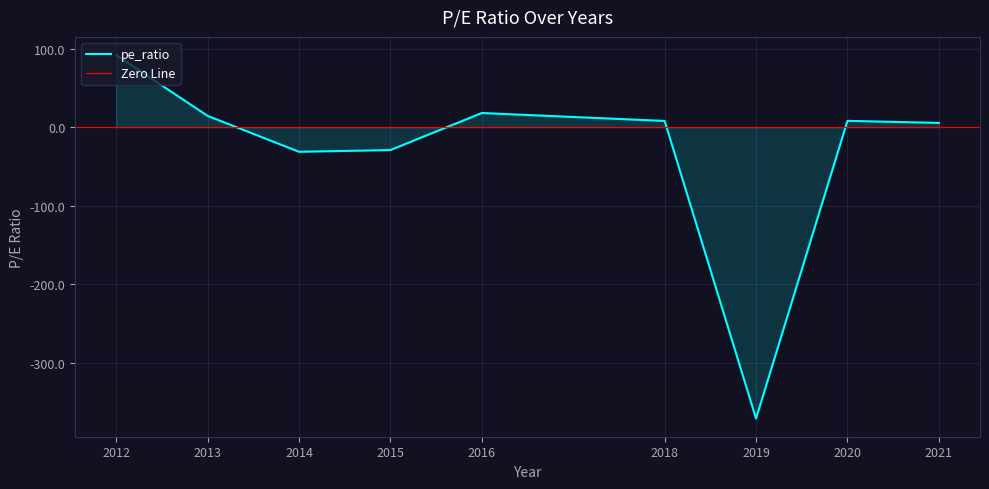

What is the minimum value shown in the chart?

-371.0